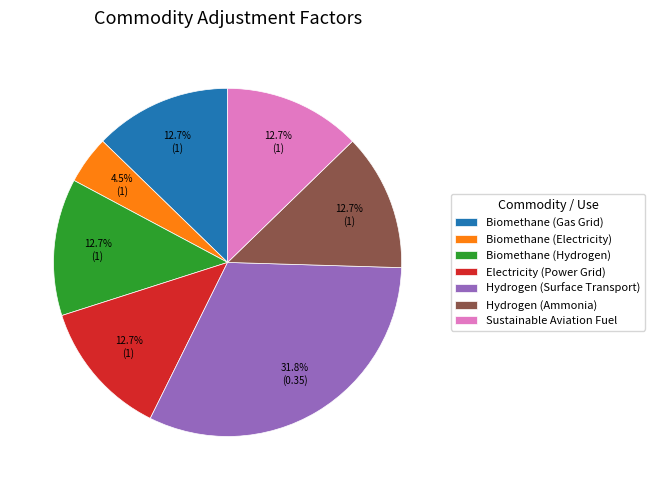

Does any single category account for the majority?

No